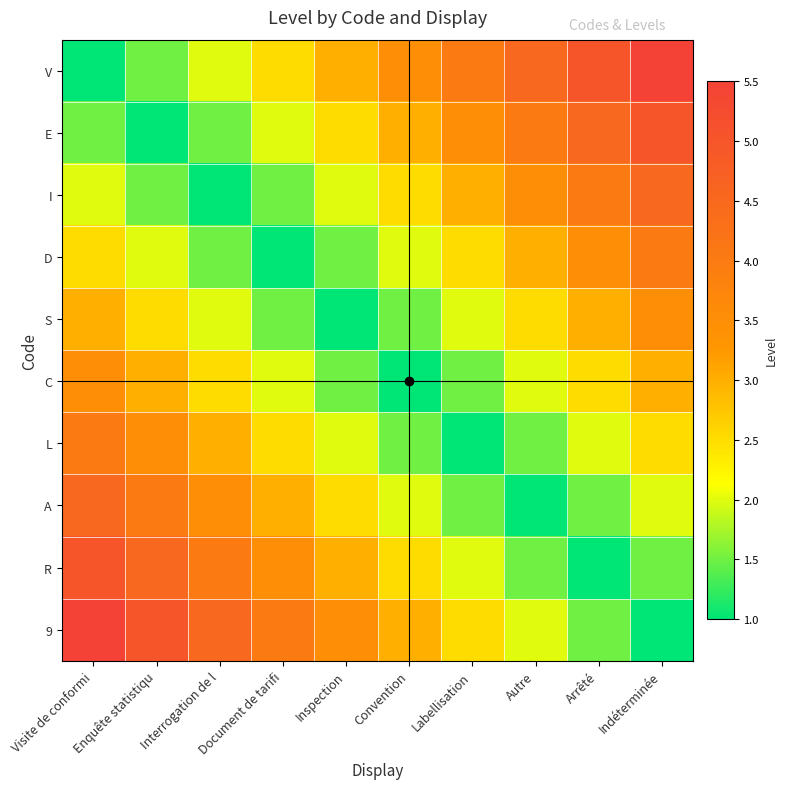

Reading left to right, extract all data points from this chart.

V: Visite de conformi=1.0	Enquête statistiqu=1.5	Interrogation de l=2.0	Document de tarifi=2.5	Inspection=3.0	Convention=3.5	Labellisation=4.0	Autre=4.5	Arrêté=5.0	Indéterminée=5.5
E: Visite de conformi=1.5	Enquête statistiqu=1.0	Interrogation de l=1.5	Document de tarifi=2.0	Inspection=2.5	Convention=3.0	Labellisation=3.5	Autre=4.0	Arrêté=4.5	Indéterminée=5.0
I: Visite de conformi=2.0	Enquête statistiqu=1.5	Interrogation de l=1.0	Document de tarifi=1.5	Inspection=2.0	Convention=2.5	Labellisation=3.0	Autre=3.5	Arrêté=4.0	Indéterminée=4.5
D: Visite de conformi=2.5	Enquête statistiqu=2.0	Interrogation de l=1.5	Document de tarifi=1.0	Inspection=1.5	Convention=2.0	Labellisation=2.5	Autre=3.0	Arrêté=3.5	Indéterminée=4.0
S: Visite de conformi=3.0	Enquête statistiqu=2.5	Interrogation de l=2.0	Document de tarifi=1.5	Inspection=1.0	Convention=1.5	Labellisation=2.0	Autre=2.5	Arrêté=3.0	Indéterminée=3.5
C: Visite de conformi=3.5	Enquête statistiqu=3.0	Interrogation de l=2.5	Document de tarifi=2.0	Inspection=1.5	Convention=1.0	Labellisation=1.5	Autre=2.0	Arrêté=2.5	Indéterminée=3.0
L: Visite de conformi=4.0	Enquête statistiqu=3.5	Interrogation de l=3.0	Document de tarifi=2.5	Inspection=2.0	Convention=1.5	Labellisation=1.0	Autre=1.5	Arrêté=2.0	Indéterminée=2.5
A: Visite de conformi=4.5	Enquête statistiqu=4.0	Interrogation de l=3.5	Document de tarifi=3.0	Inspection=2.5	Convention=2.0	Labellisation=1.5	Autre=1.0	Arrêté=1.5	Indéterminée=2.0
R: Visite de conformi=5.0	Enquête statistiqu=4.5	Interrogation de l=4.0	Document de tarifi=3.5	Inspection=3.0	Convention=2.5	Labellisation=2.0	Autre=1.5	Arrêté=1.0	Indéterminée=1.5
9: Visite de conformi=5.5	Enquête statistiqu=5.0	Interrogation de l=4.5	Document de tarifi=4.0	Inspection=3.5	Convention=3.0	Labellisation=2.5	Autre=2.0	Arrêté=1.5	Indéterminée=1.0